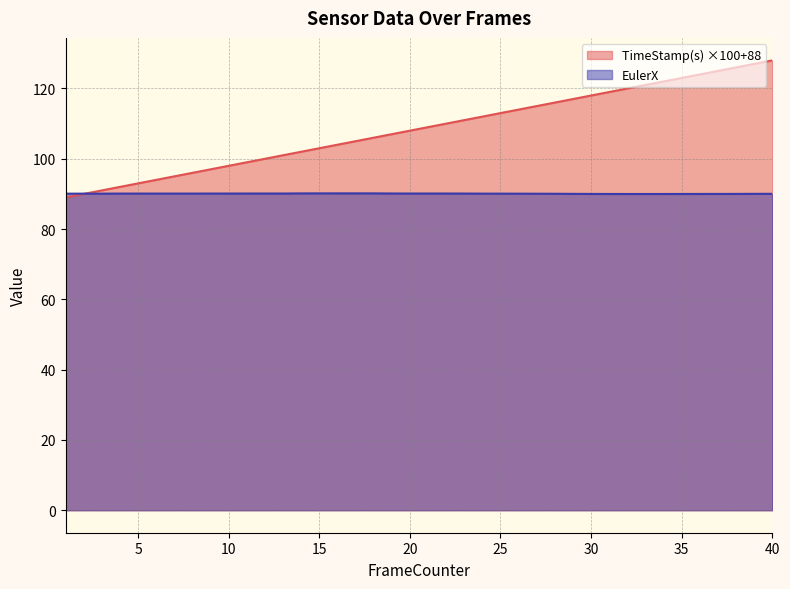

Reading left to right, list all the values displayed in this chart.

TimeStamp(s): 1=89.0	2=90.0	3=91.0	4=92.0	5=93.0	6=94.0	7=95.0	8=96.0	9=97.0	10=98.0	11=99.0	12=100.0	13=101.0	14=102.0	15=103.0	16=104.0	17=105.0	18=106.0	19=107.0	20=108.0	21=109.0	22=110.0	23=111.0	24=112.0	25=113.0	26=114.0	27=115.0	28=116.0	29=117.0	30=118.0	31=119.0	32=120.0	33=121.0	34=122.0	35=123.0	36=124.0	37=125.0	38=126.0	39=127.0	40=128.0
EulerX: 1=90.1	2=90.1	3=90.1	4=90.1	5=90.1	6=90.1	7=90.1	8=90.1	9=90.1	10=90.1	11=90.1	12=90.1	13=90.1	14=90.1	15=90.2	16=90.2	17=90.2	18=90.2	19=90.1	20=90.1	21=90.1	22=90.1	23=90.1	24=90.1	25=90.1	26=90.1	27=90.1	28=90.0	29=90.0	30=90.0	31=90.0	32=90.0	33=90.0	34=90.0	35=90.0	36=90.0	37=90.0	38=90.0	39=90.0	40=90.0